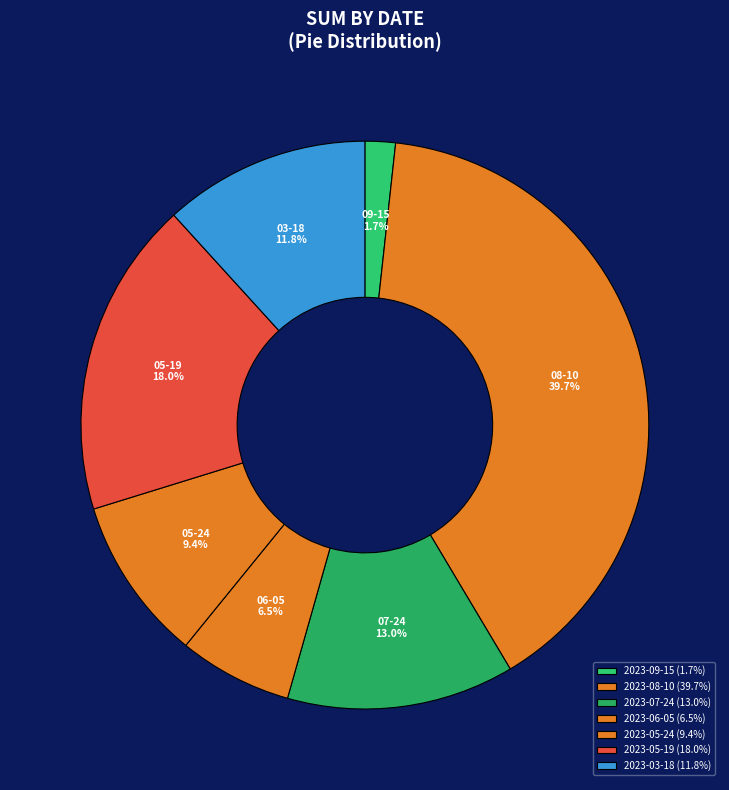

Is 2023-09-15 the majority of the pie?

No